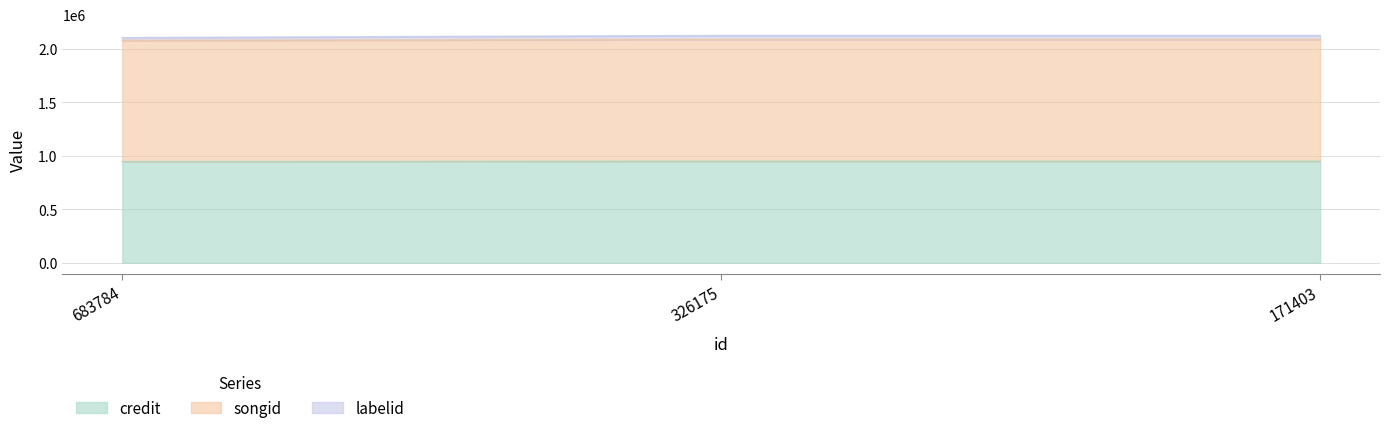

True or false: credit has a value of 947388 at 326175.

True